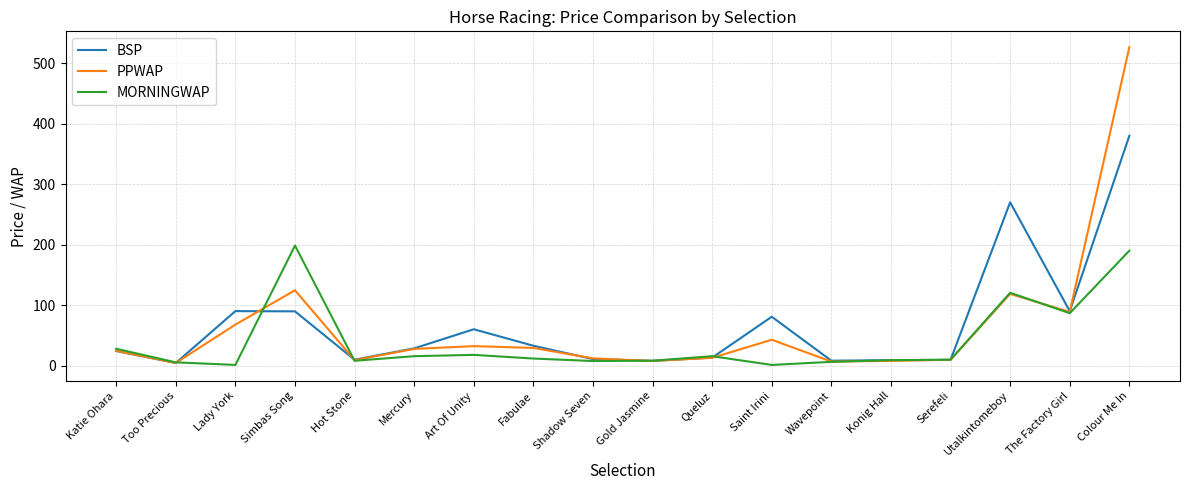

Rank the series by their maximum value, from lowest to highest.

MORNINGWAP, BSP, PPWAP